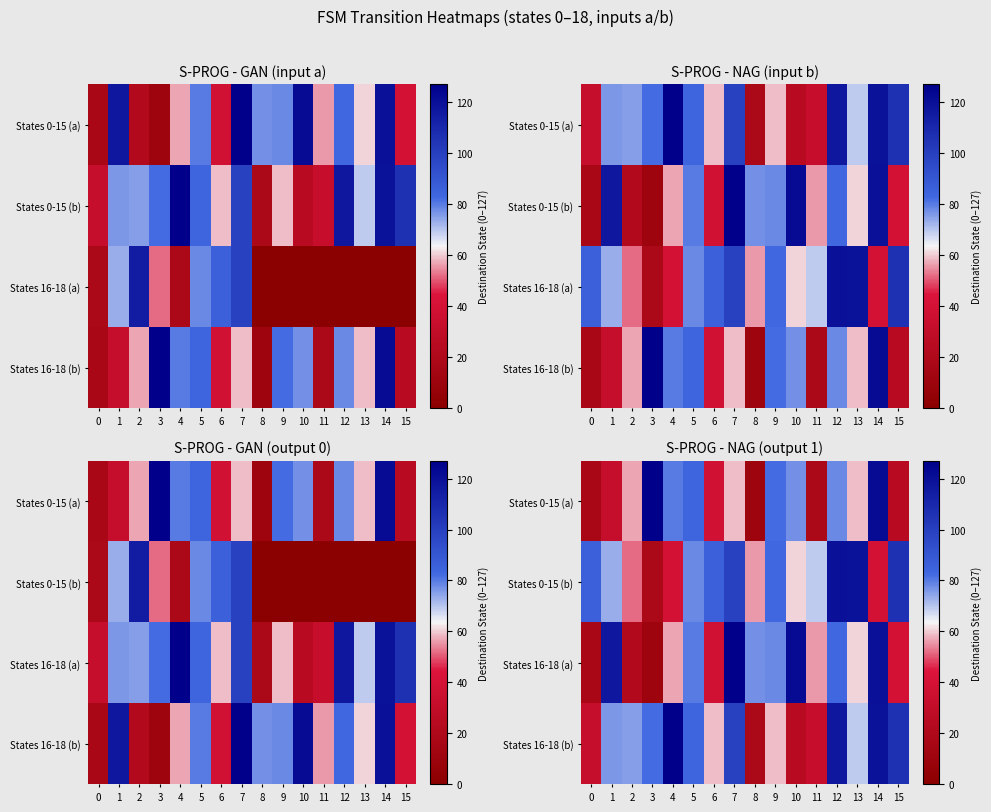

How many values in the States 0-15 (a) series are below 59?

7